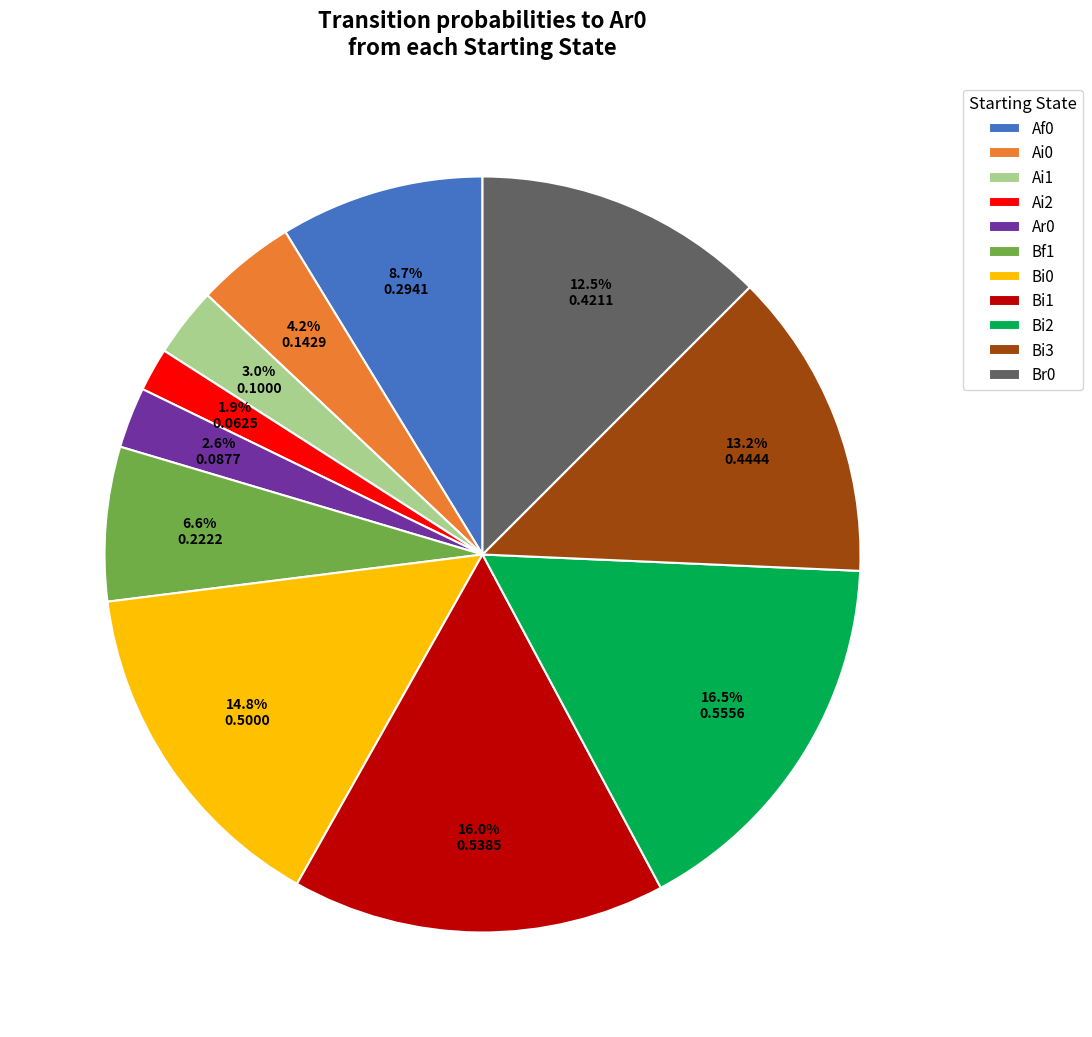

How many slices are in this pie chart?

11